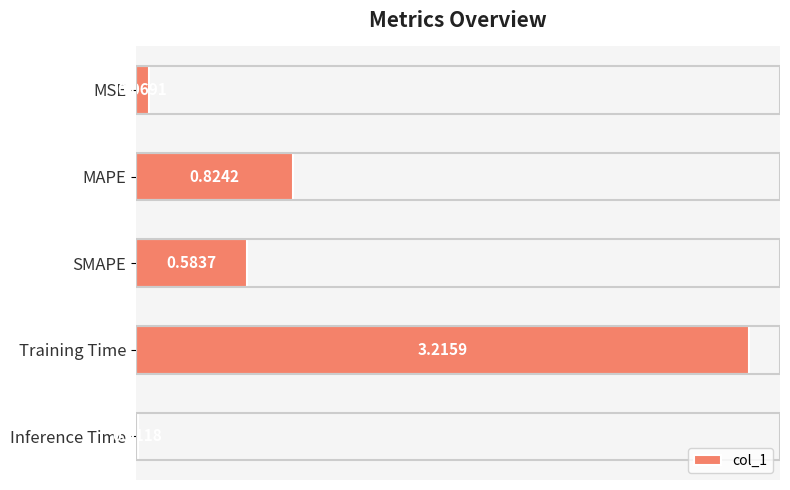

Which has a higher value, MSE or Inference Time?

MSE